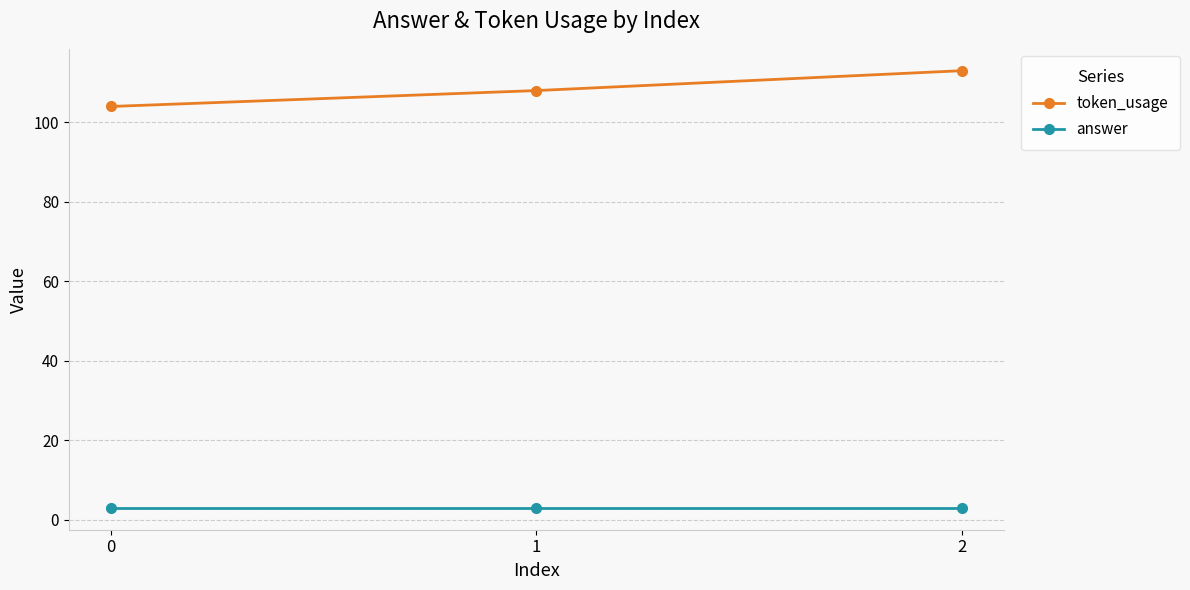

Does the chart display data point markers on the line(s)?

Yes